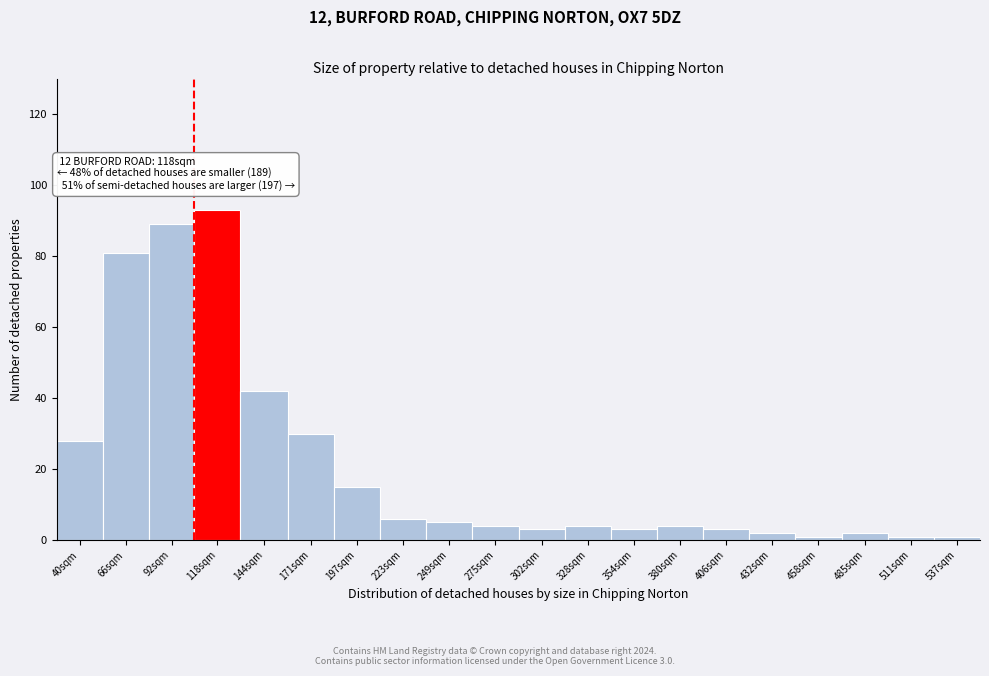

Reading left to right, transcribe all the data shown in this chart.

40sqm=28	66sqm=81	92sqm=89	118sqm=93	144sqm=42	171sqm=30	197sqm=15	223sqm=6	249sqm=5	275sqm=4	302sqm=3	328sqm=4	354sqm=3	380sqm=4	406sqm=3	432sqm=2	458sqm=1	485sqm=2	511sqm=1	537sqm=1